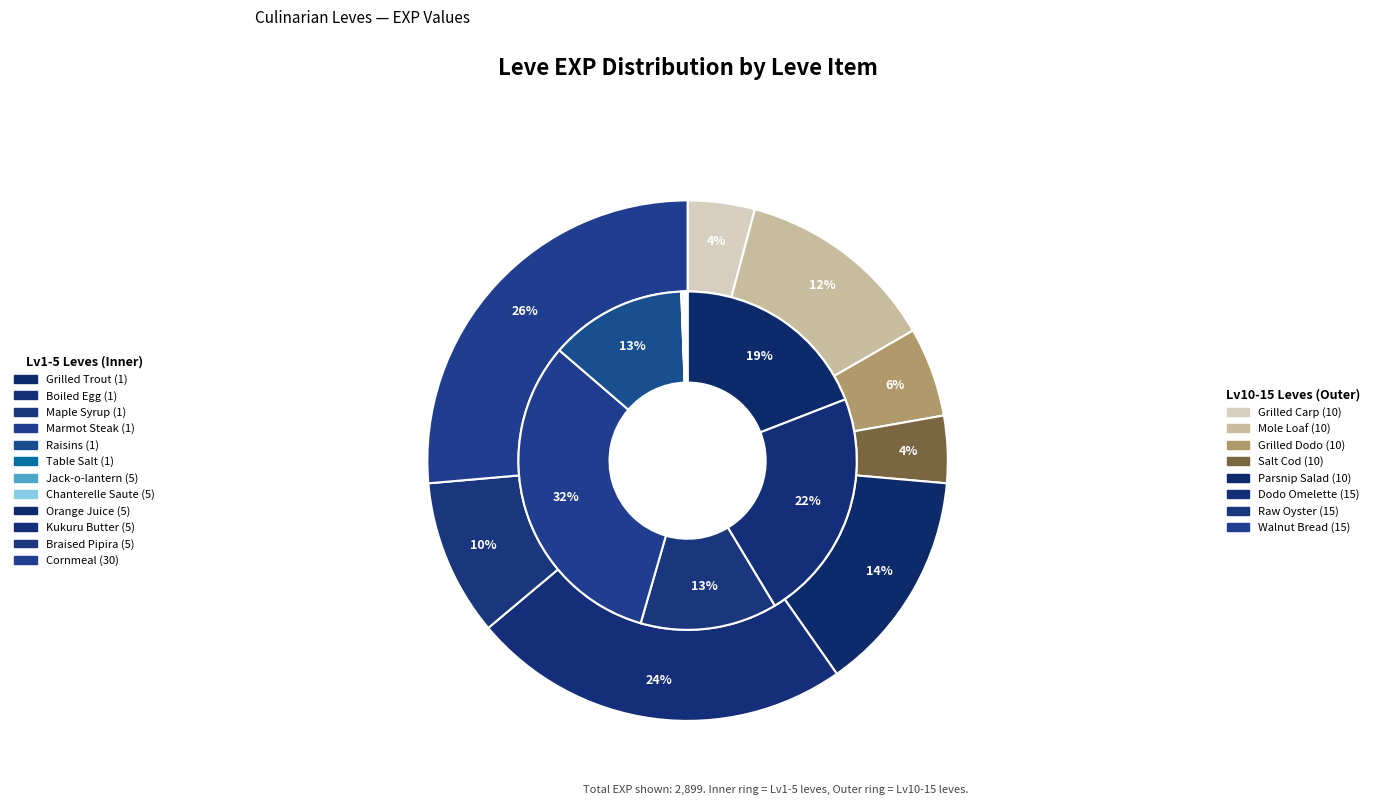

How many slices are in this pie chart?

20